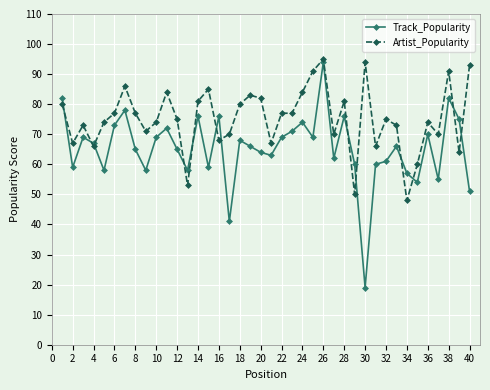

Which series has the largest total across all categories?

Artist_Popularity